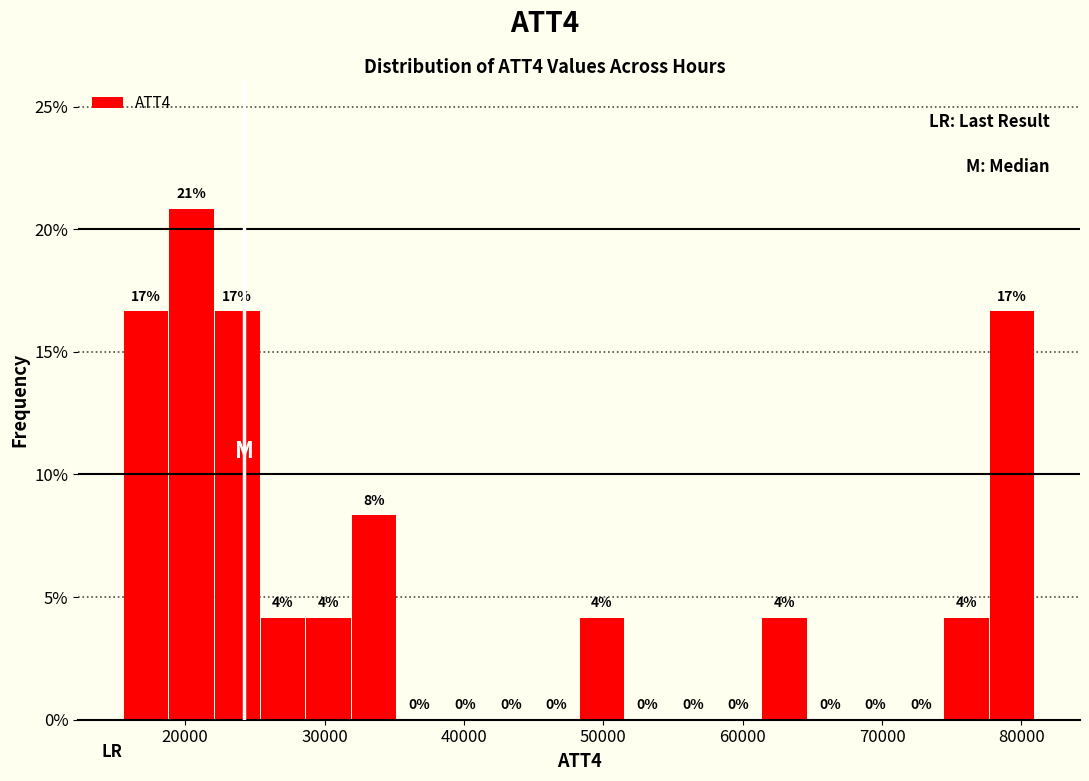

Around what value on the x-axis is the tallest bar? Give the approximate position of its centre, as read against the axis.

20000